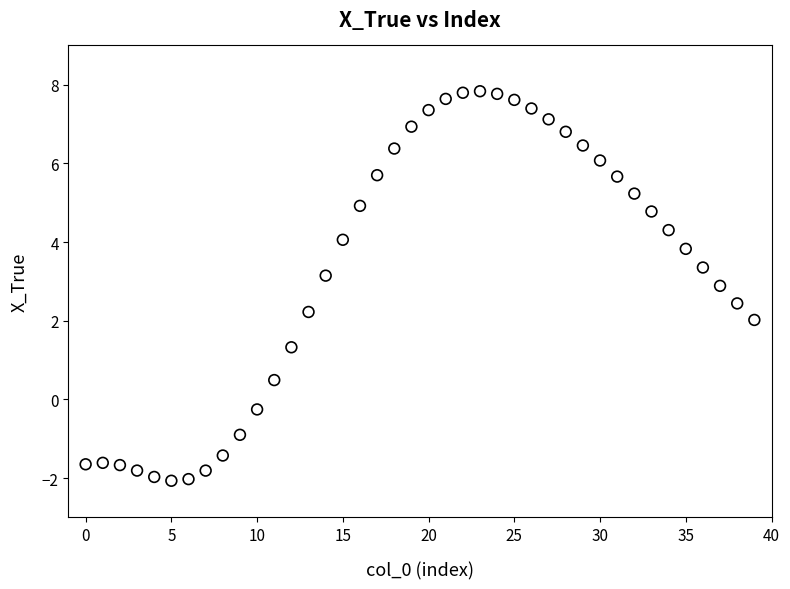

Count the number of points in this scatter plot.

40